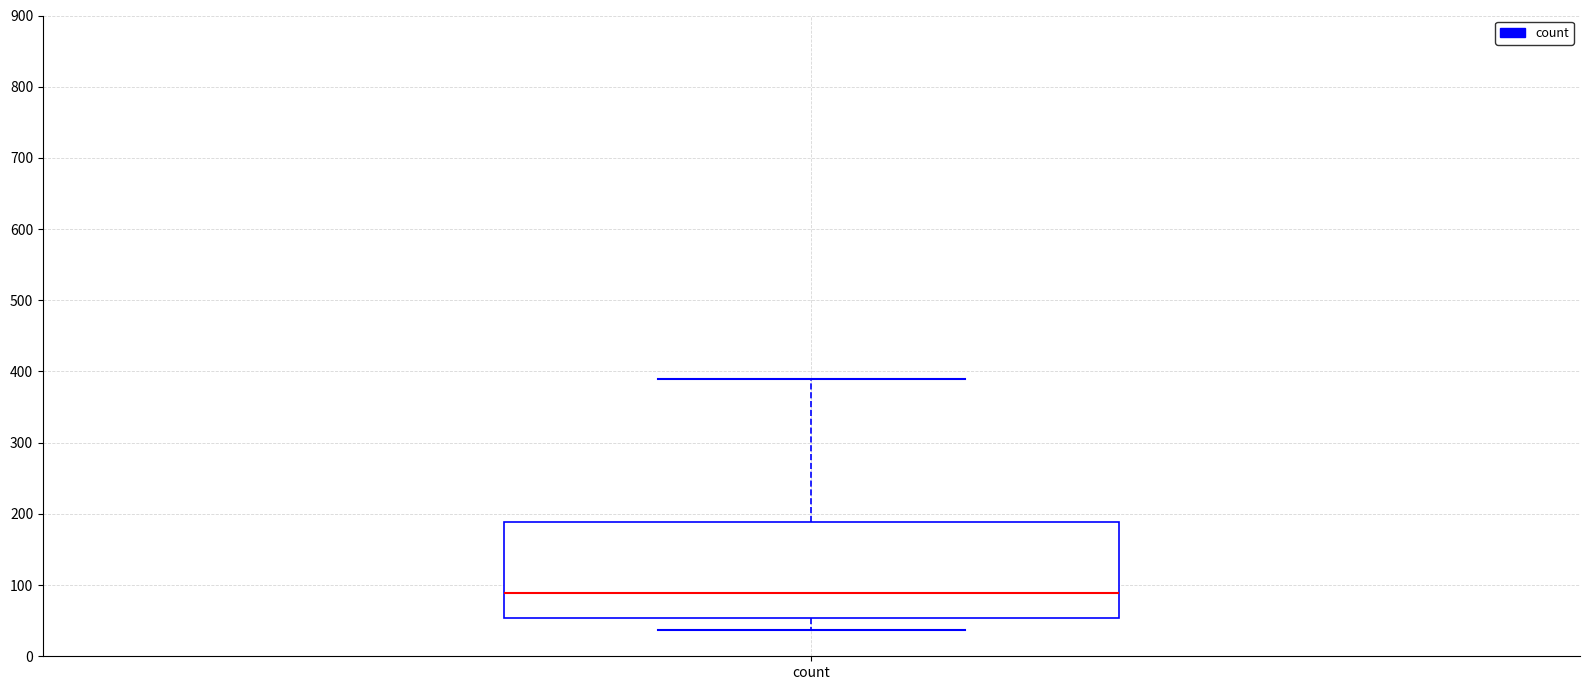

Where is the upper edge of the box for count on the y-axis? The values are not printed on the chart, so give them approximately, as read against the axis.

190